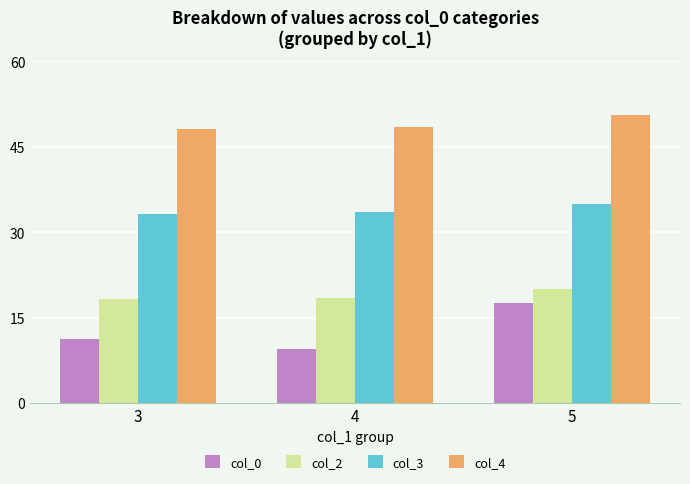

At how many categories does at least one series exceed 12?

3